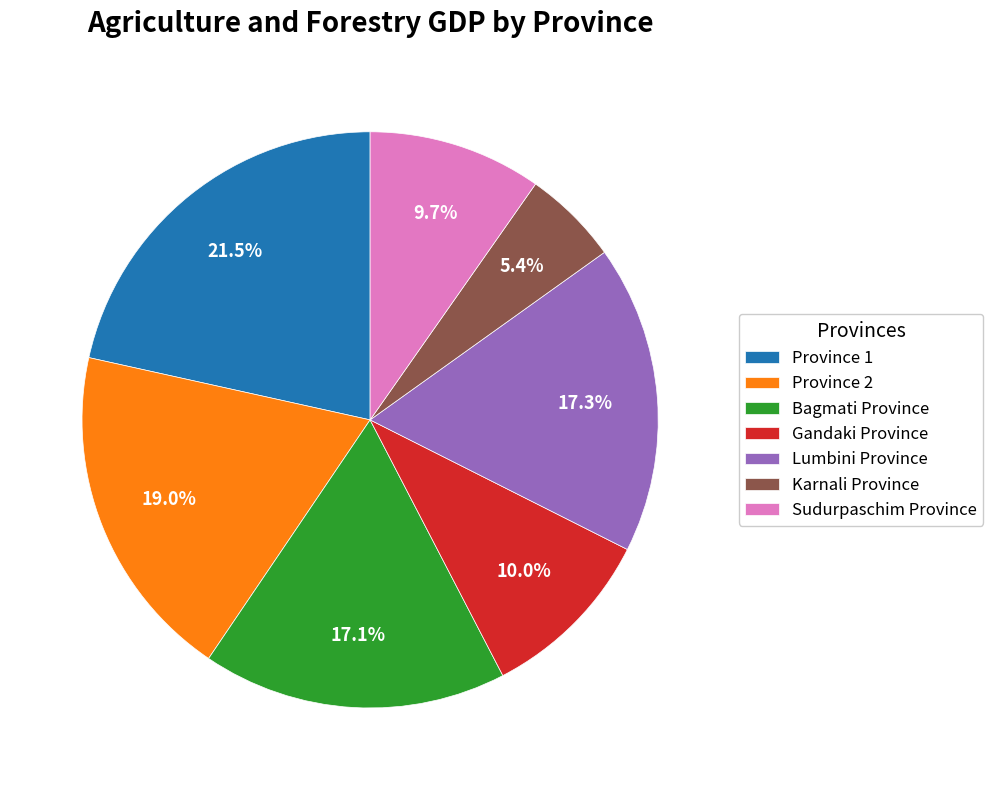

What is the smallest slice in the pie chart?

Karnali Province